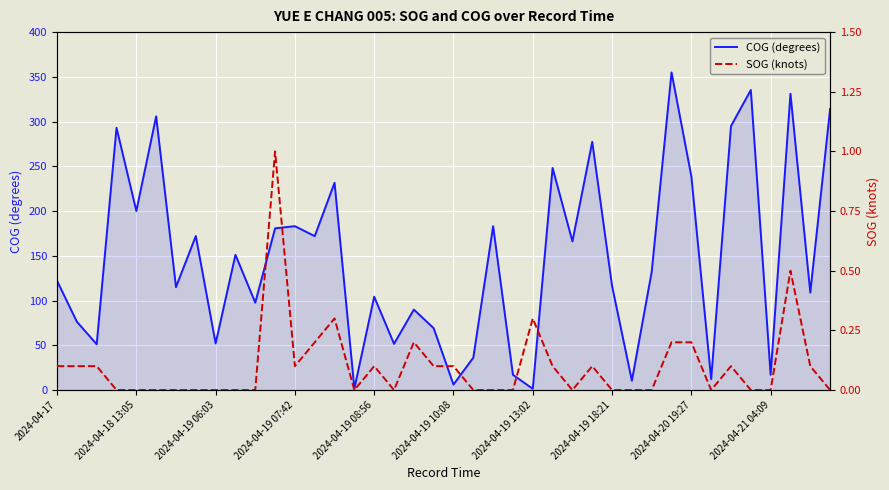

What is the average value of the COG (degrees) series?

148.1